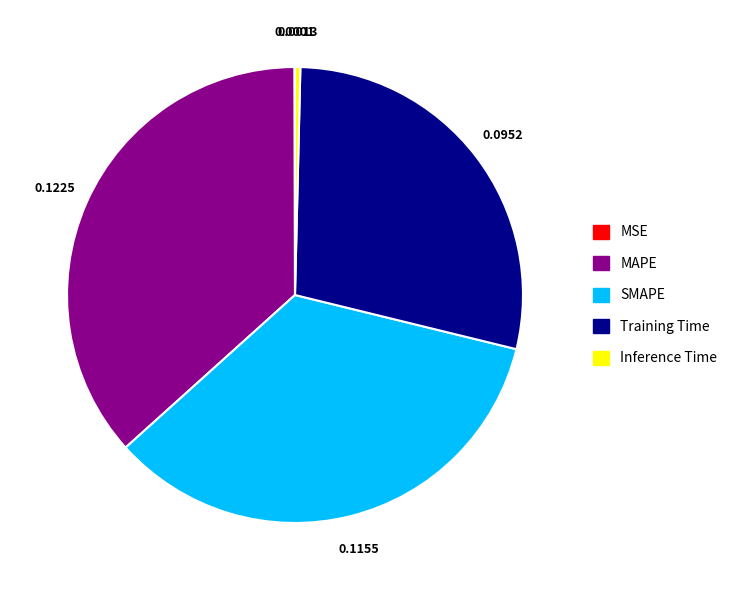

Does Training Time account for over 50% of the chart?

No